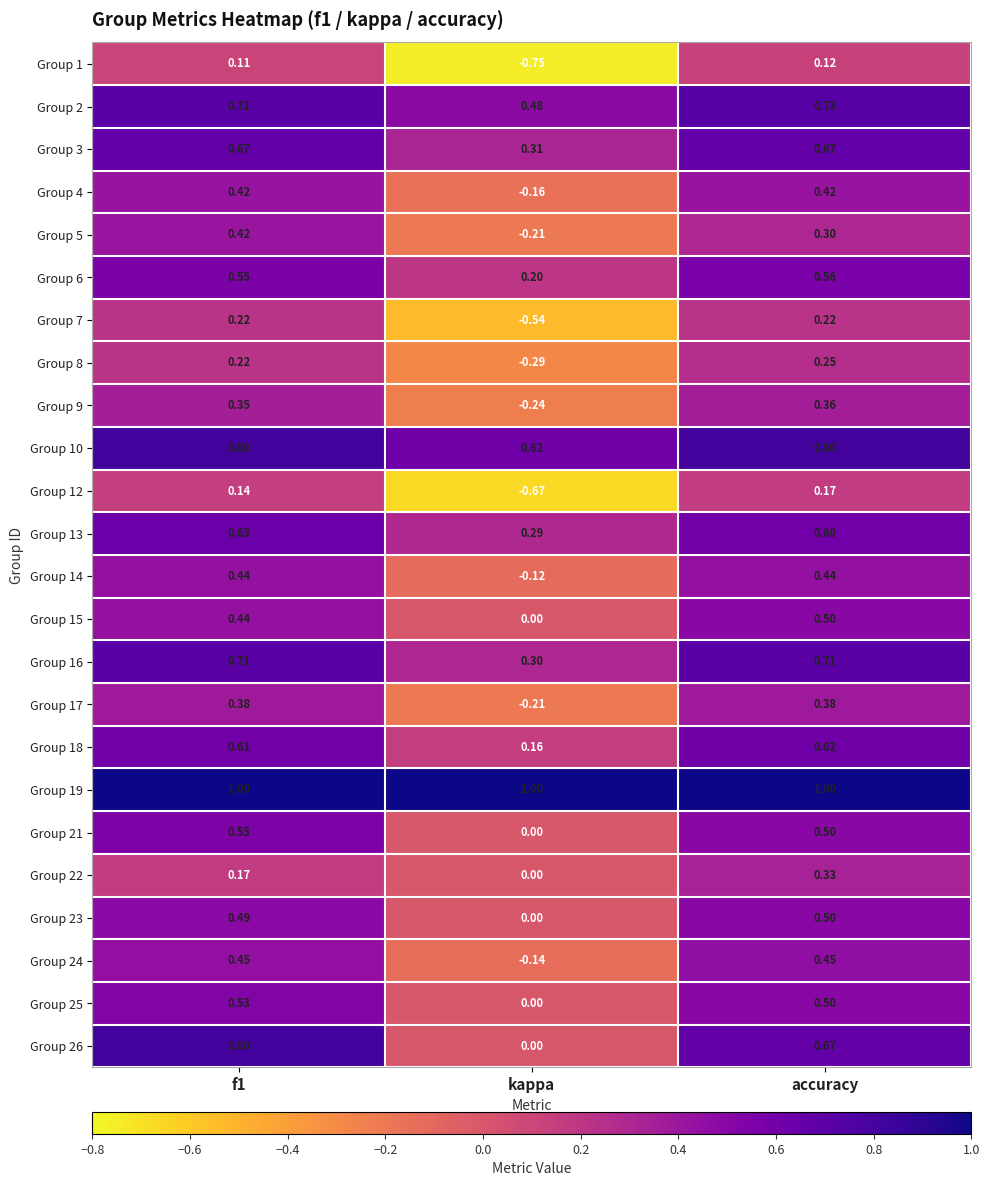

Which series has the largest total across all categories?

Group 19